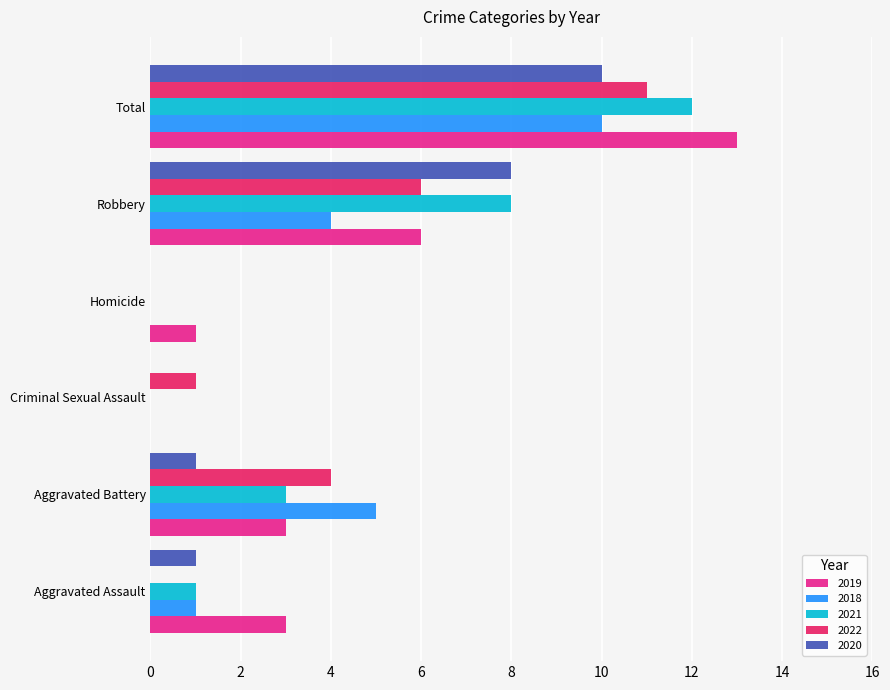

Is the value of 2019 at Robbery greater than the value of 2021 at Criminal Sexual Assault?

Yes